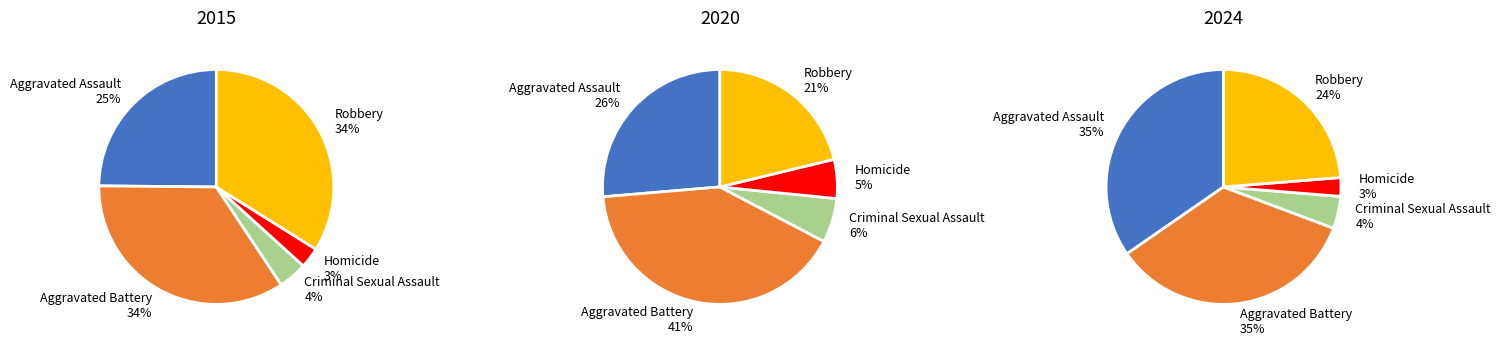

To the nearest percent, what is the combined percentage of Criminal Sexual Assault and Homicide?

7%